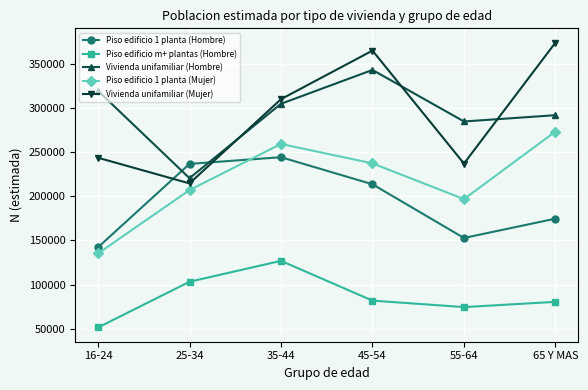

Which series has the widest spread of values?

Vivienda unifamiliar (Mujer)